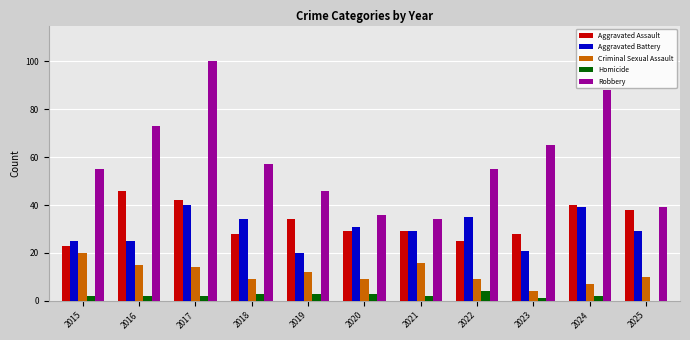

What is the greatest value displayed?

100